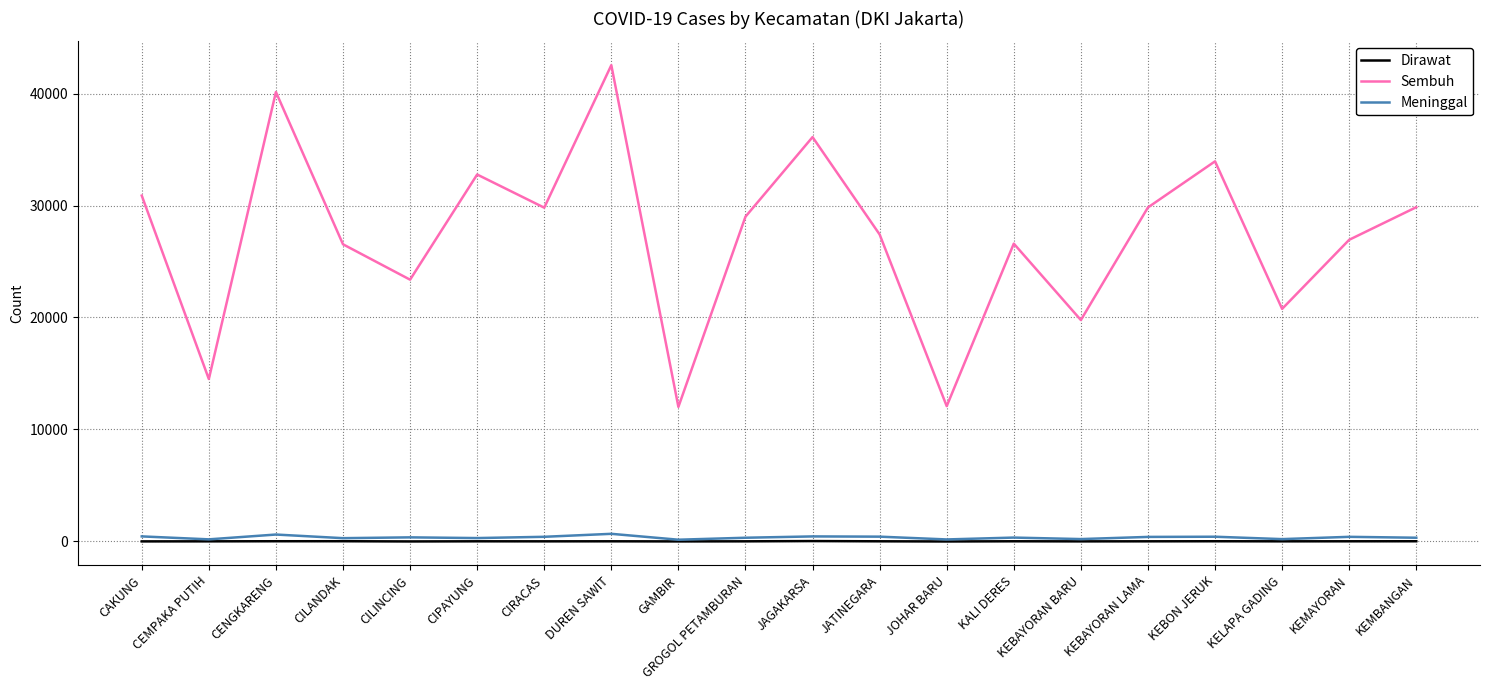

Which series has the widest spread of values?

Sembuh